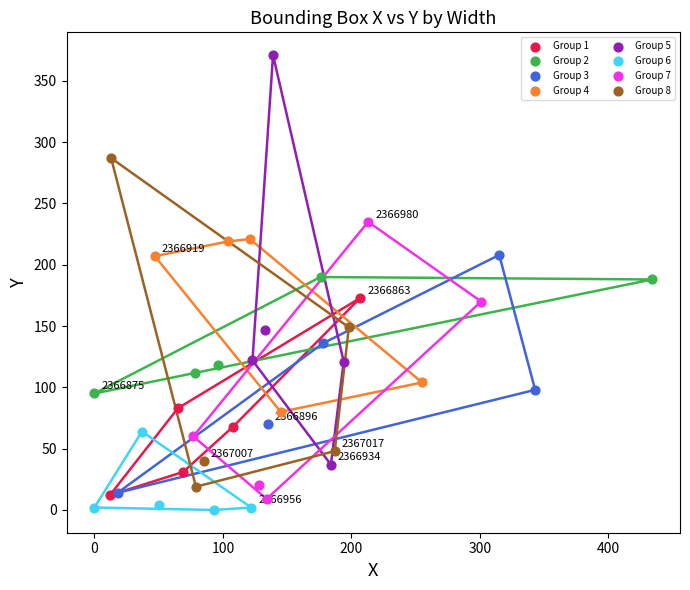

Which series reaches the maximum Y coordinate?

Group 5